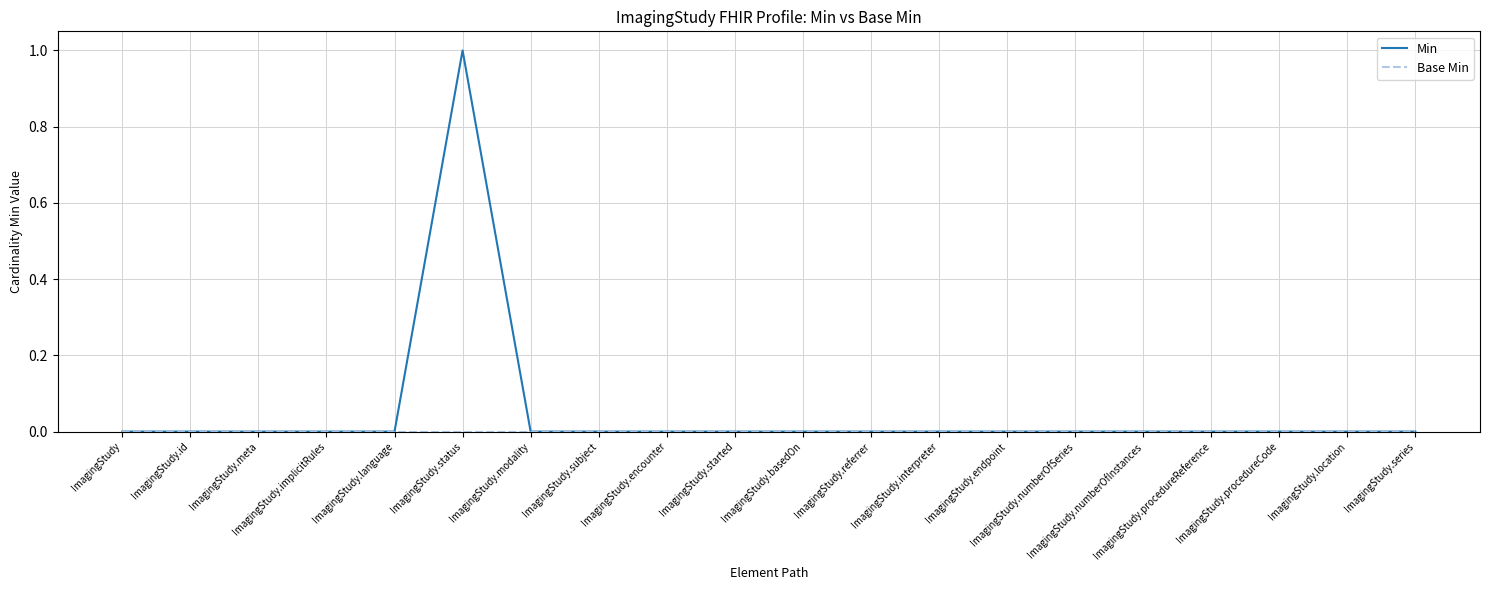

Which series has the largest total across all categories?

Min